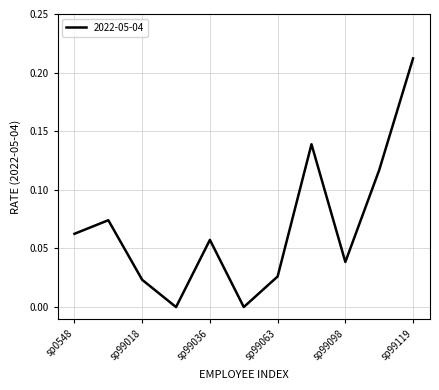

How many lines are shown in the chart?

1